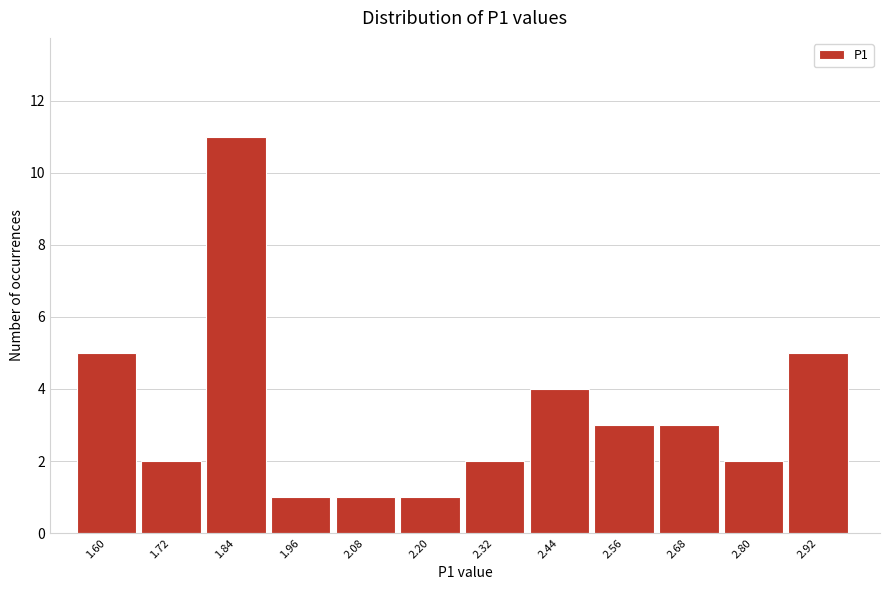

Reading left to right, transcribe all the data shown in this chart.

5	2	11	1	1	1	2	4	3	3	2	5